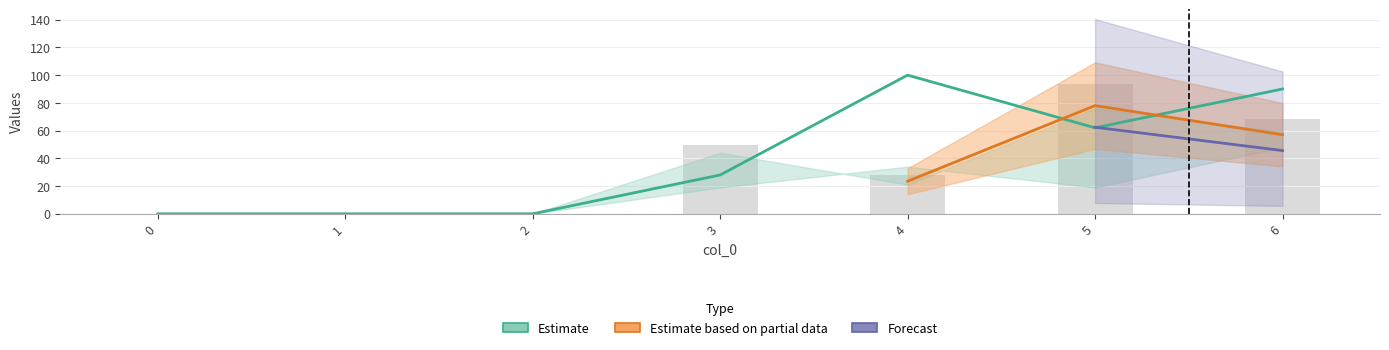

Is the value of 3 at 1 greater than the value of 1 at 0?

No